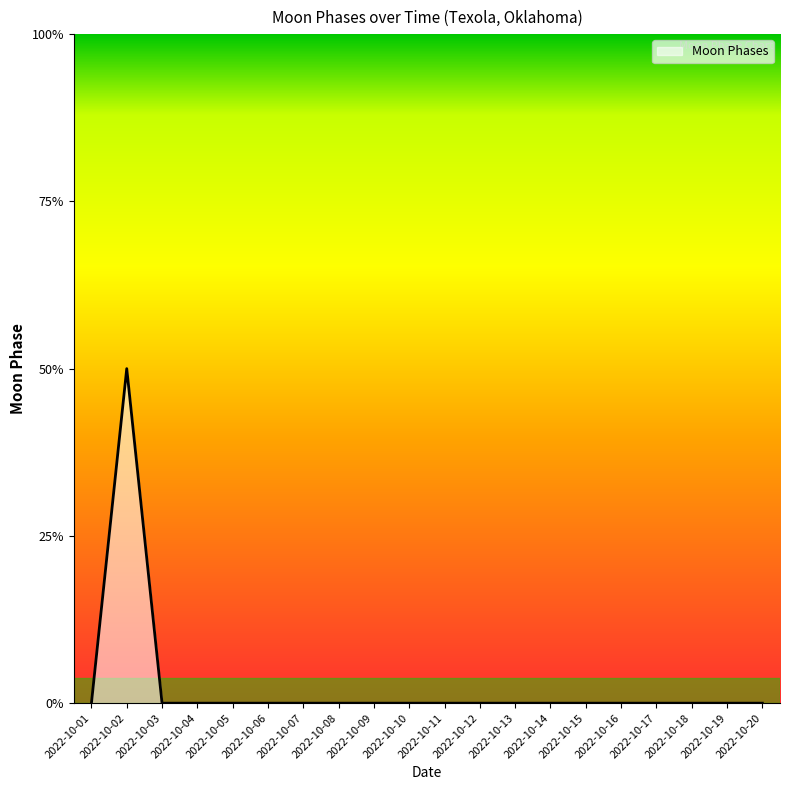

True or false: the data has more than 0 interior local peaks.

True